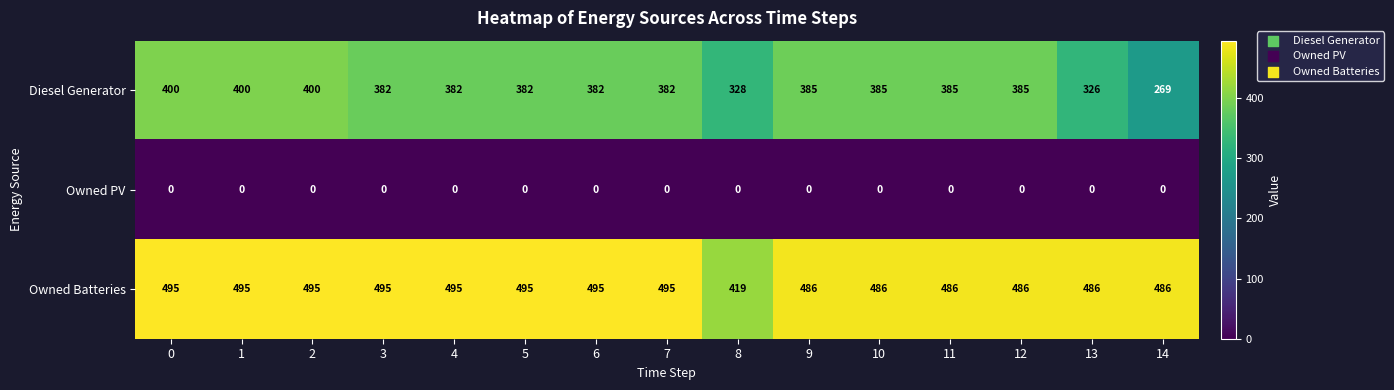

What is the spread (max minus min) of values at 7?

495